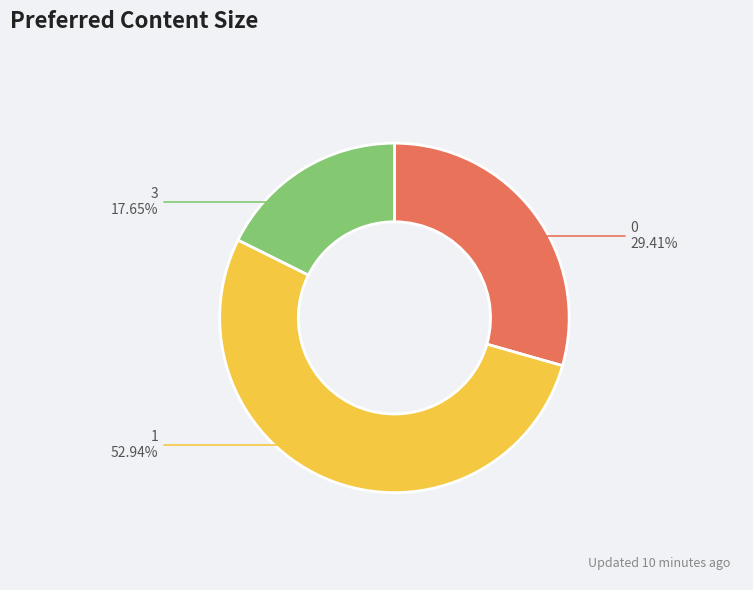

Which category has the biggest portion of the pie?

1